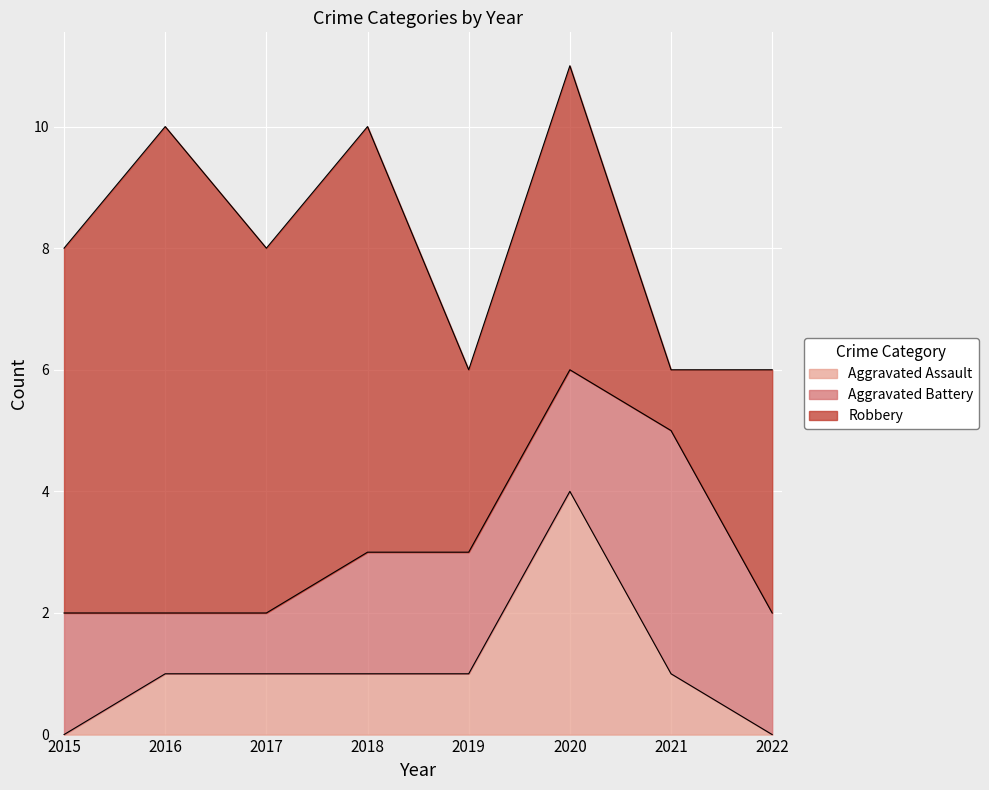

At how many categories does at least one series exceed 3?

7